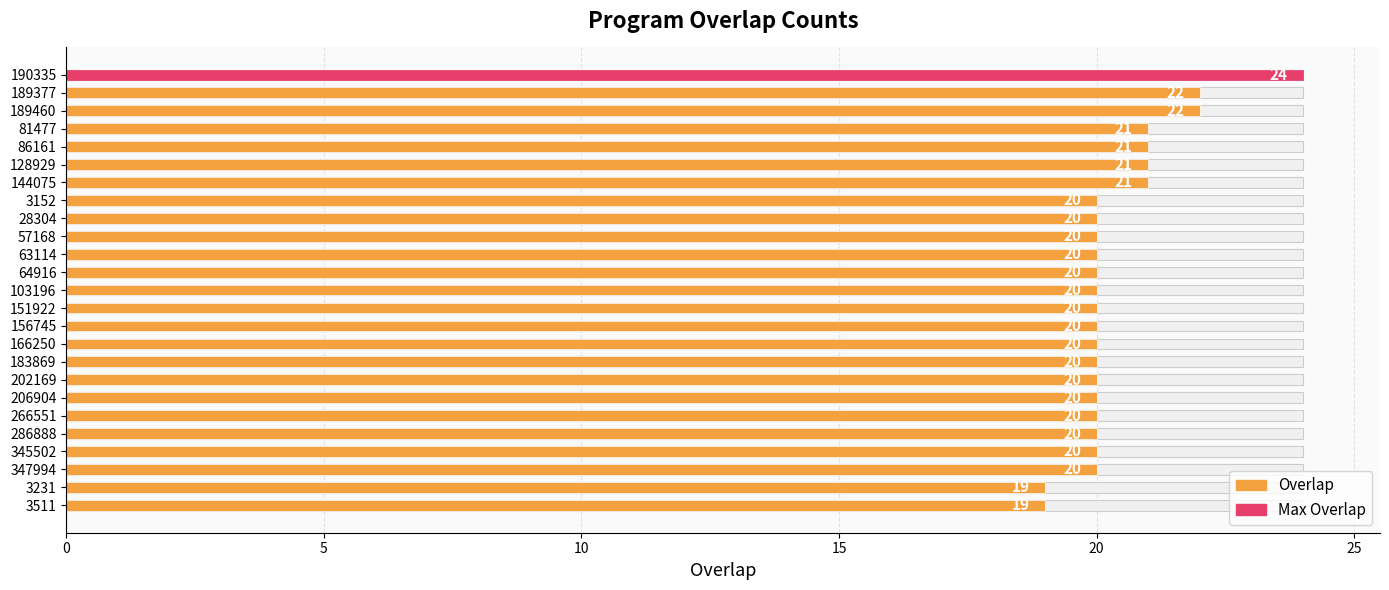

Reading left to right, transcribe all the data shown in this chart.

24	22	22	21	21	21	21	20	20	20	20	20	20	20	20	20	20	20	20	20	20	20	20	19	19